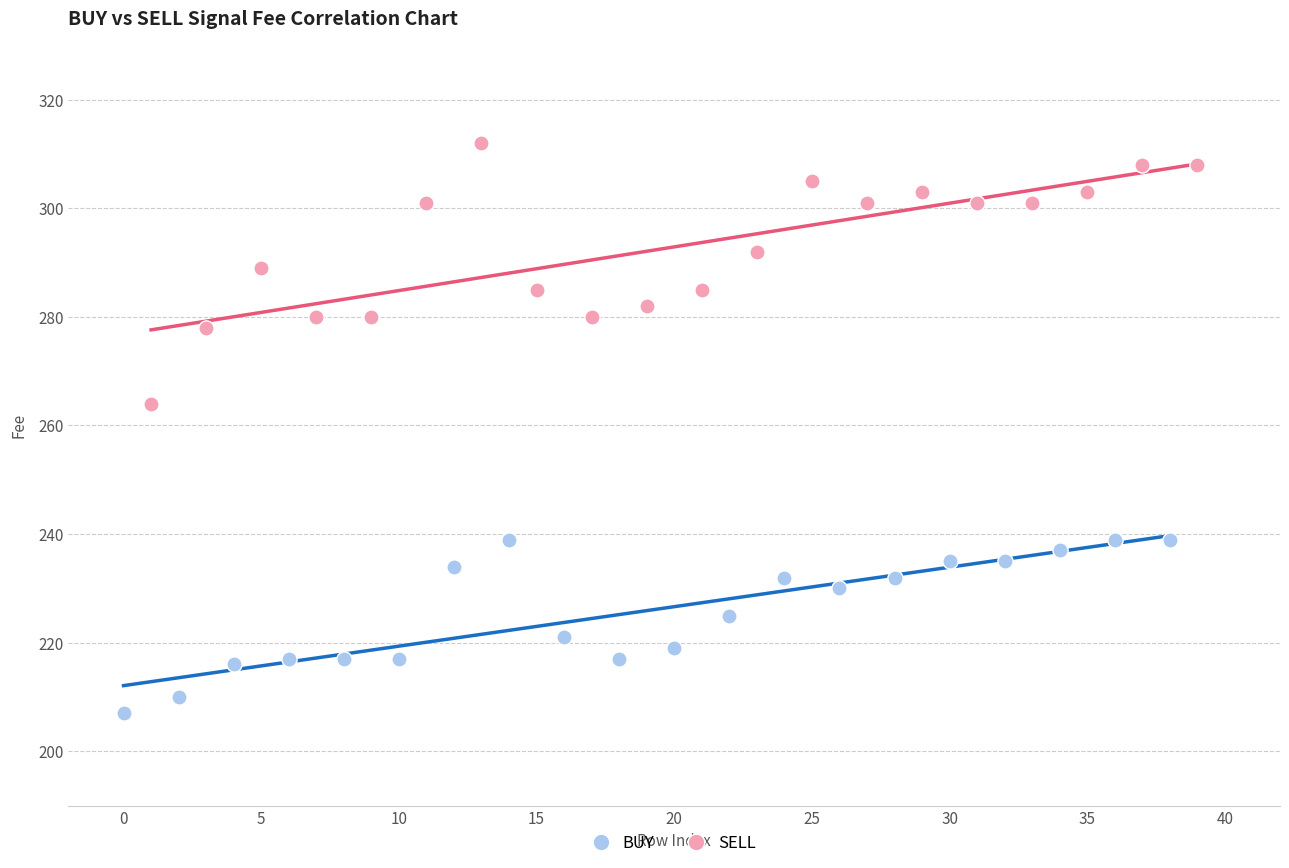

Which series has the largest Y range (max minus min)?

SELL